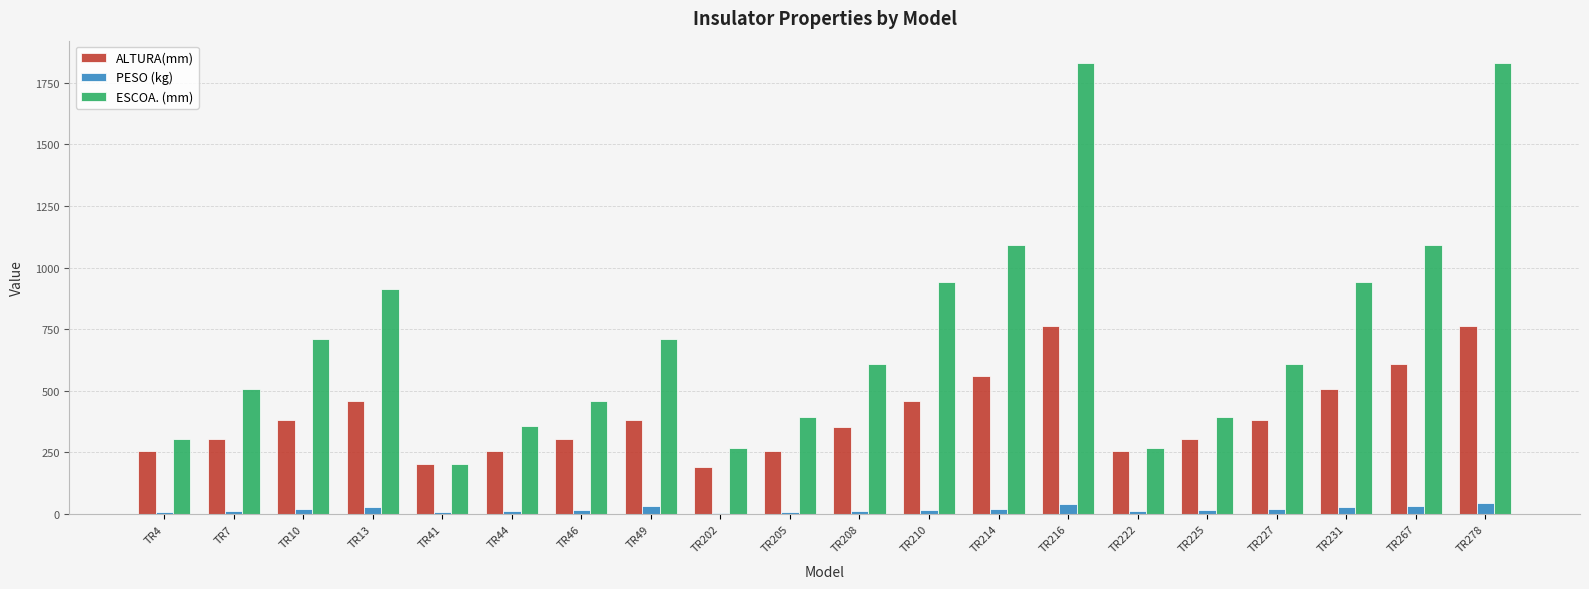

What is the difference between the PESO (kg) values at TR7 and TR49?

21.0